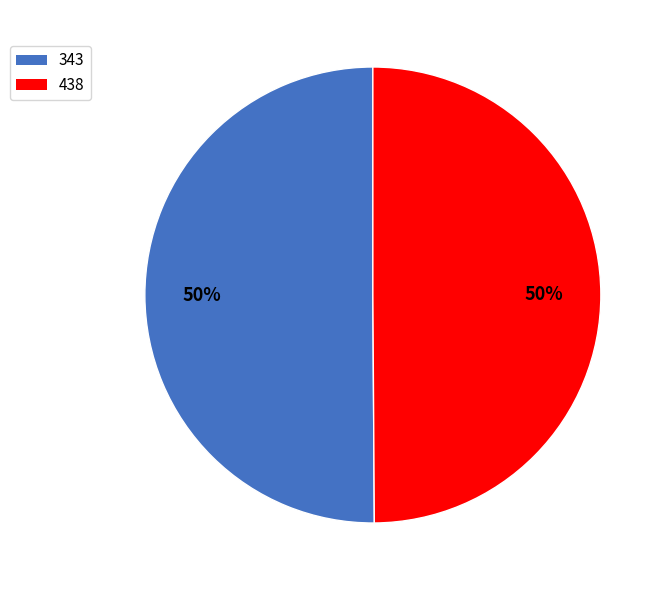

What is the ratio of the value at 438 to the value at 343?

1.0